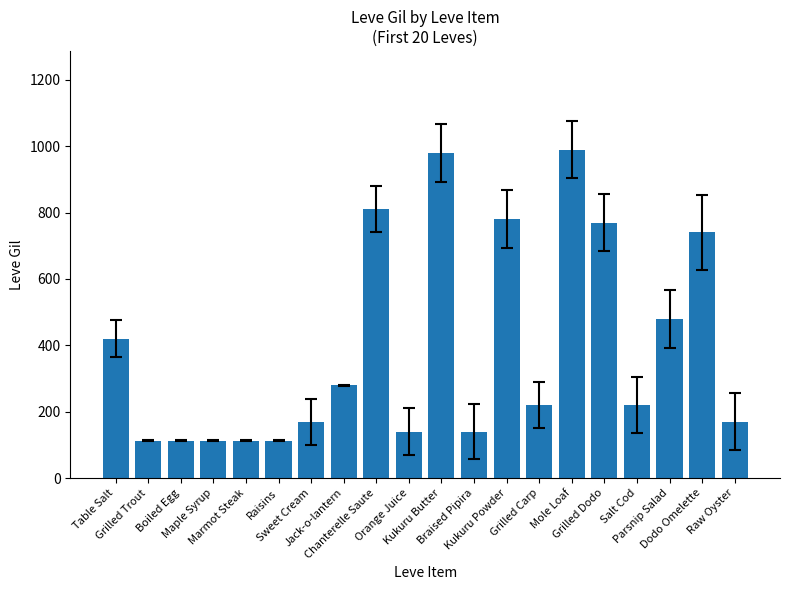

What is the minimum value shown in the chart?

112